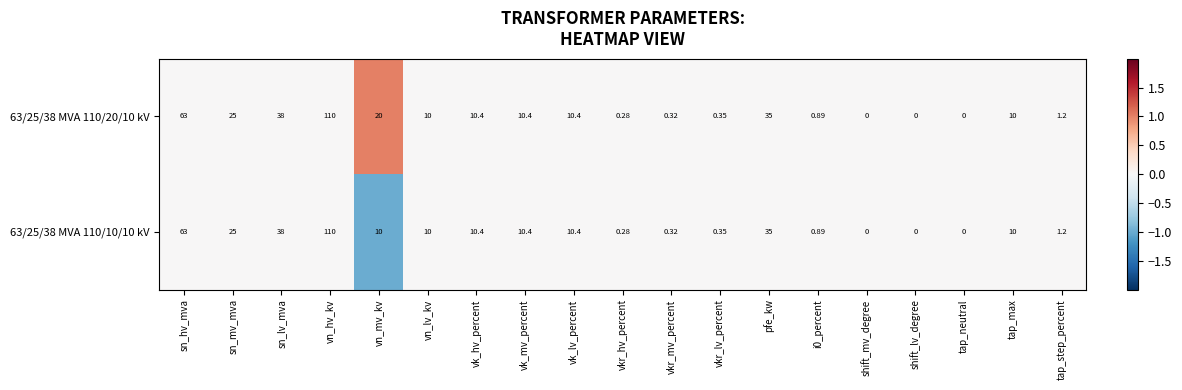

At which category does the chart reach its peak across all series?

vn_hv_kv